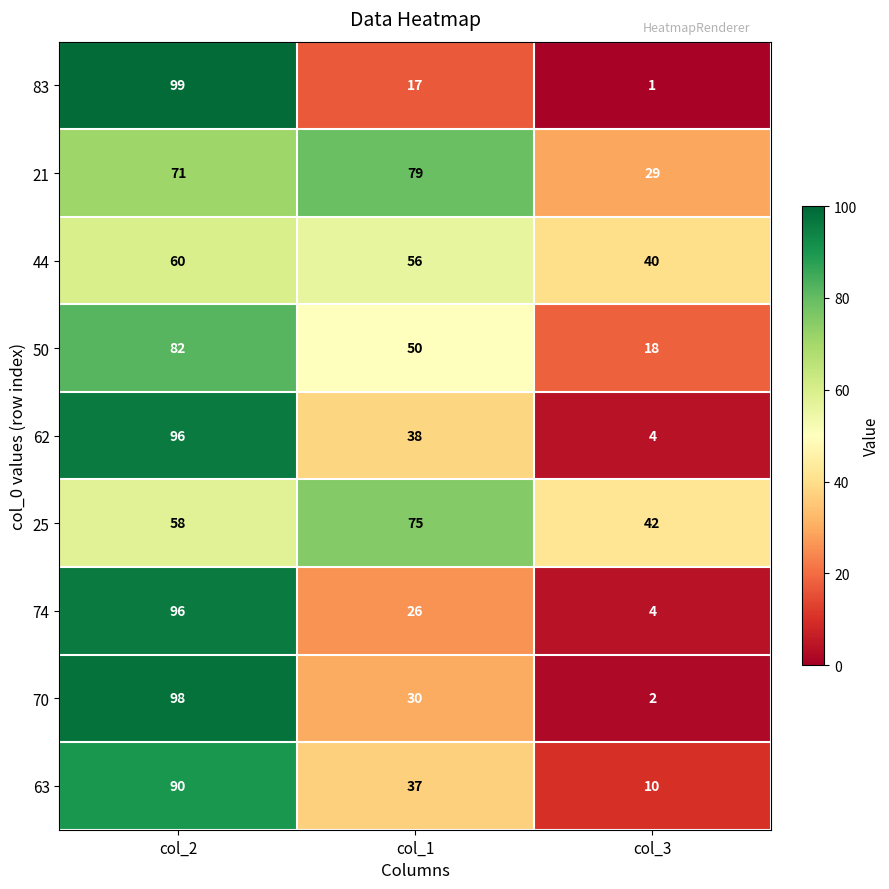

What is the minimum value for 63?

10